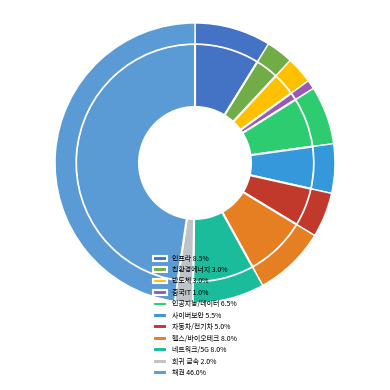

Do 채권 and 희귀 금속 together represent more than half of the pie?

No